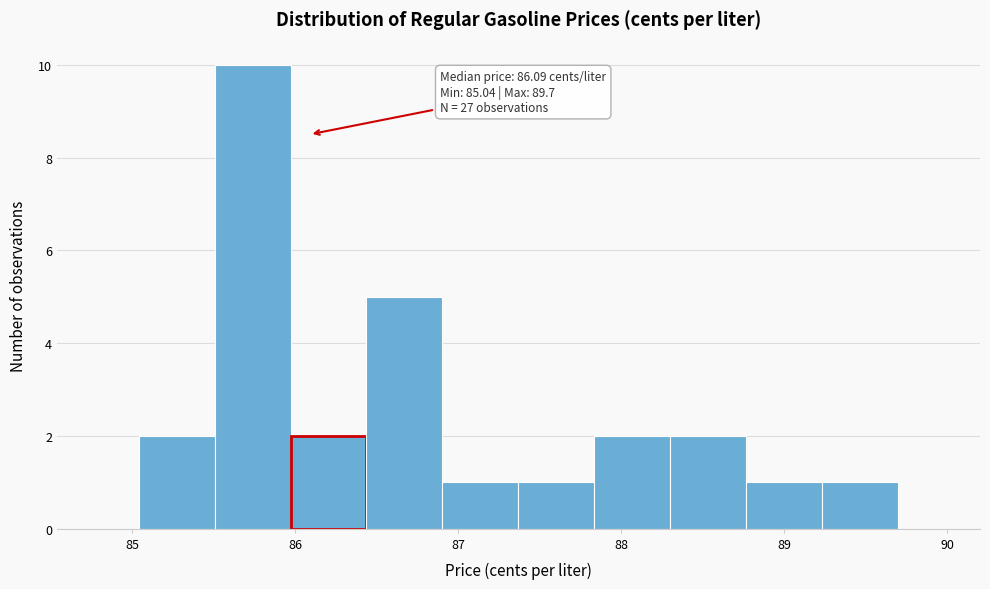

Over which range of the x-axis is the bar tallest?

85.5 to 86.0